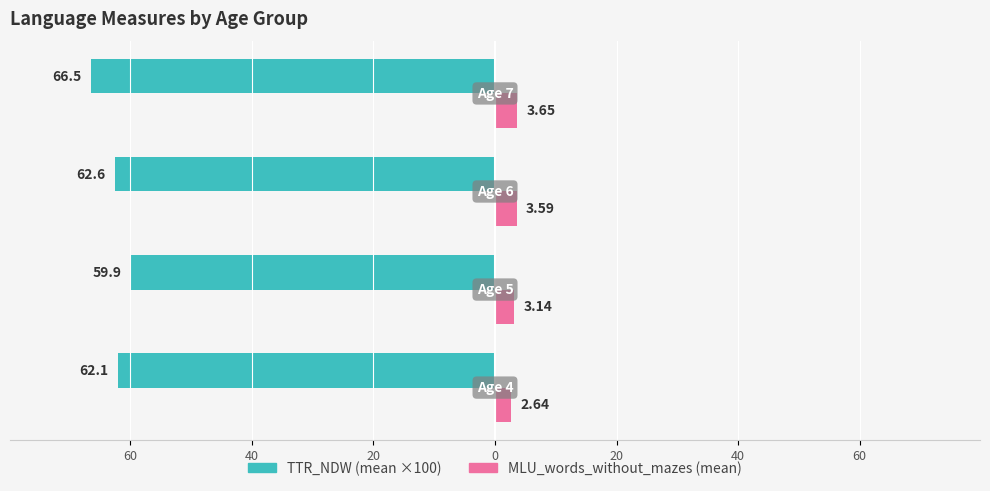

Does the chart contain stacked bars?

No